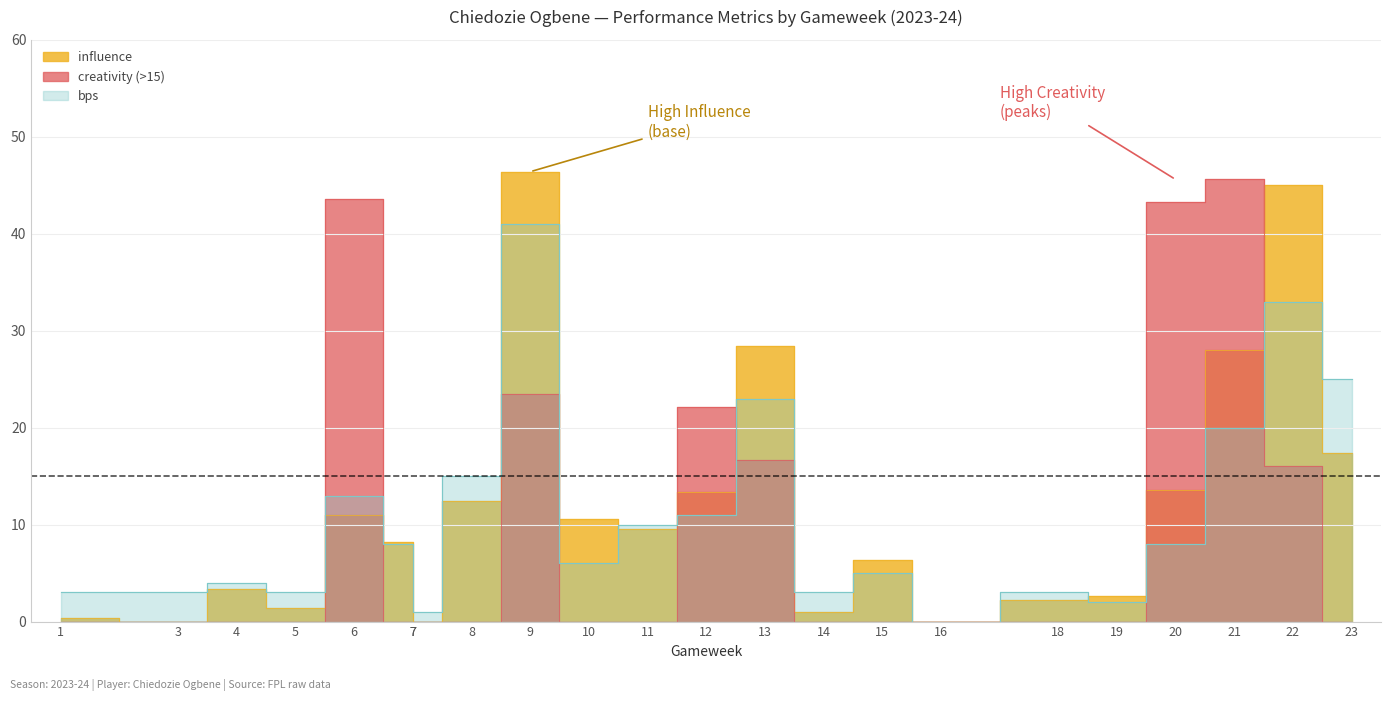

At which category is the sum across all series the highest?

9